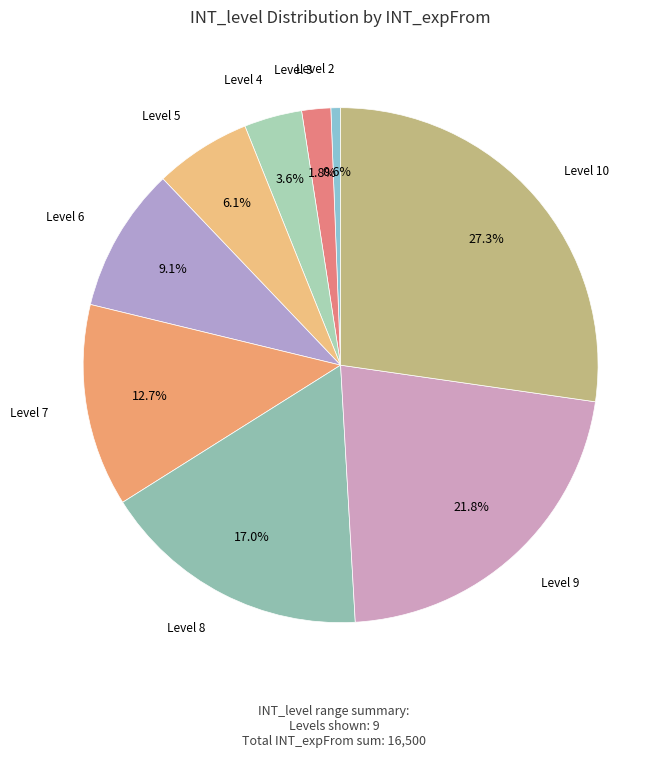

Does any single category account for the majority?

No